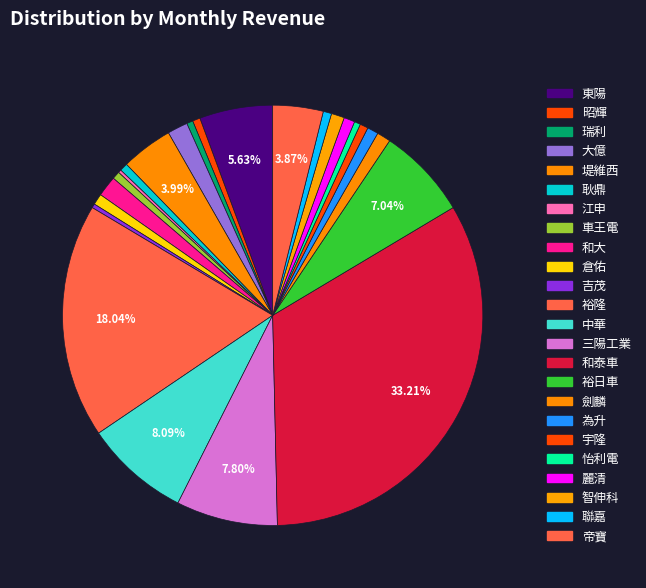

To the nearest percent, what portion does 耿鼎 represent?

1%